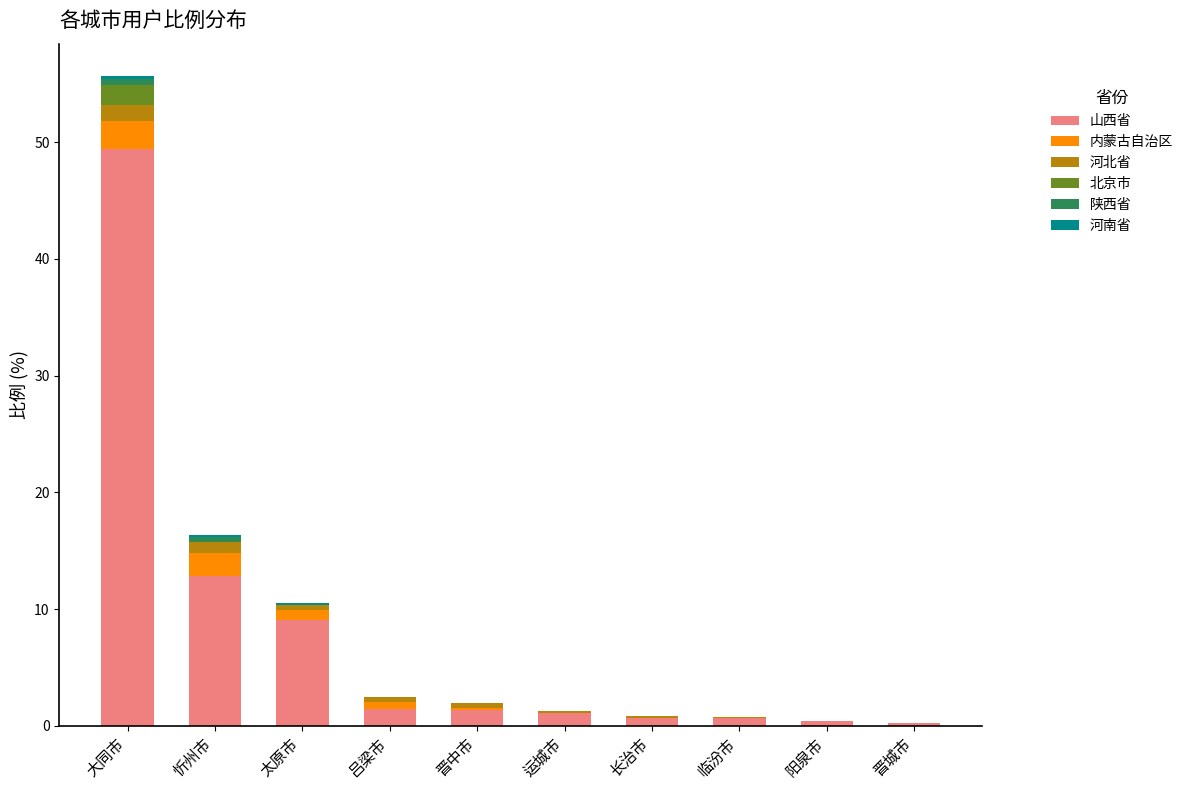

At which category is the sum across all series the highest?

大同市